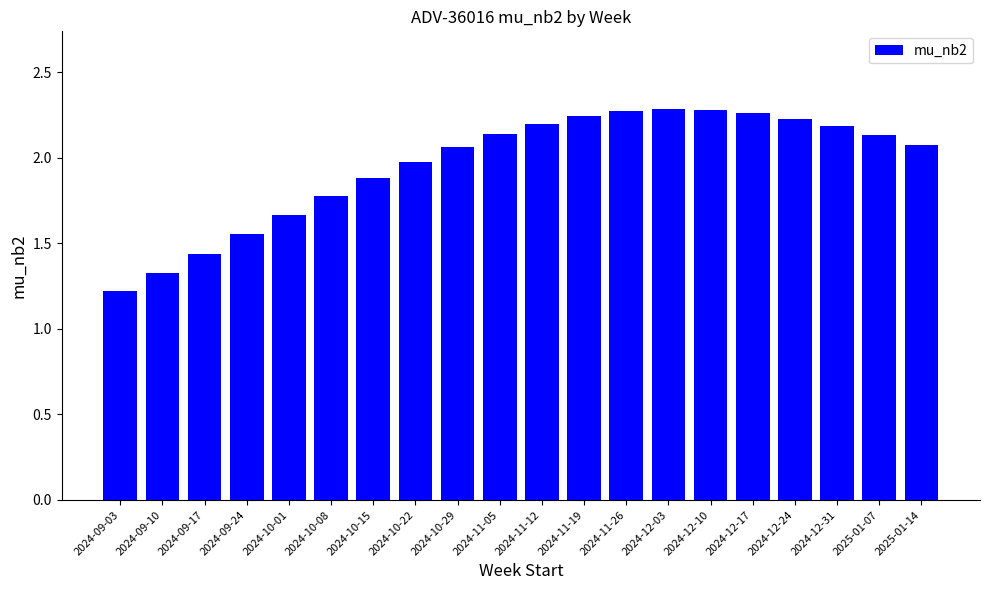

The chart shows a value of 2.4 at 2024-09-10. True or false?

False